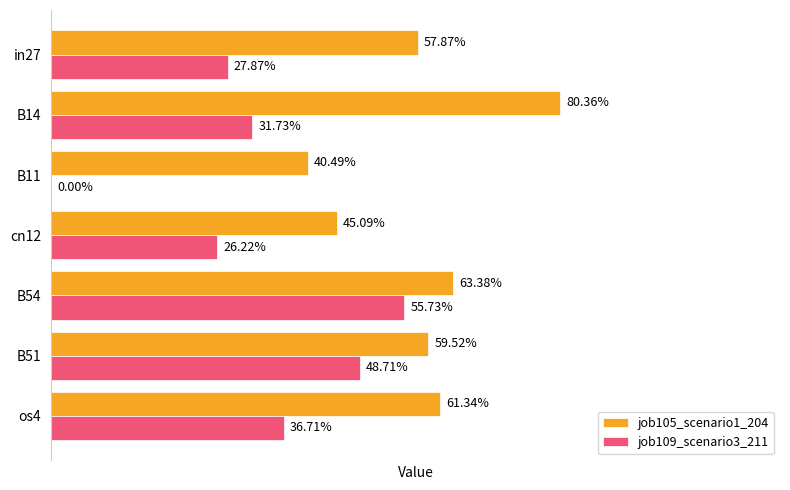

Reading right to left, what are all the values shown in this chart?

job105_scenario1_204: 0.6	0.6	0.6	0.5	0.4	0.8	0.6
job109_scenario3_211: 0.4	0.5	0.6	0.3	0.0	0.3	0.3